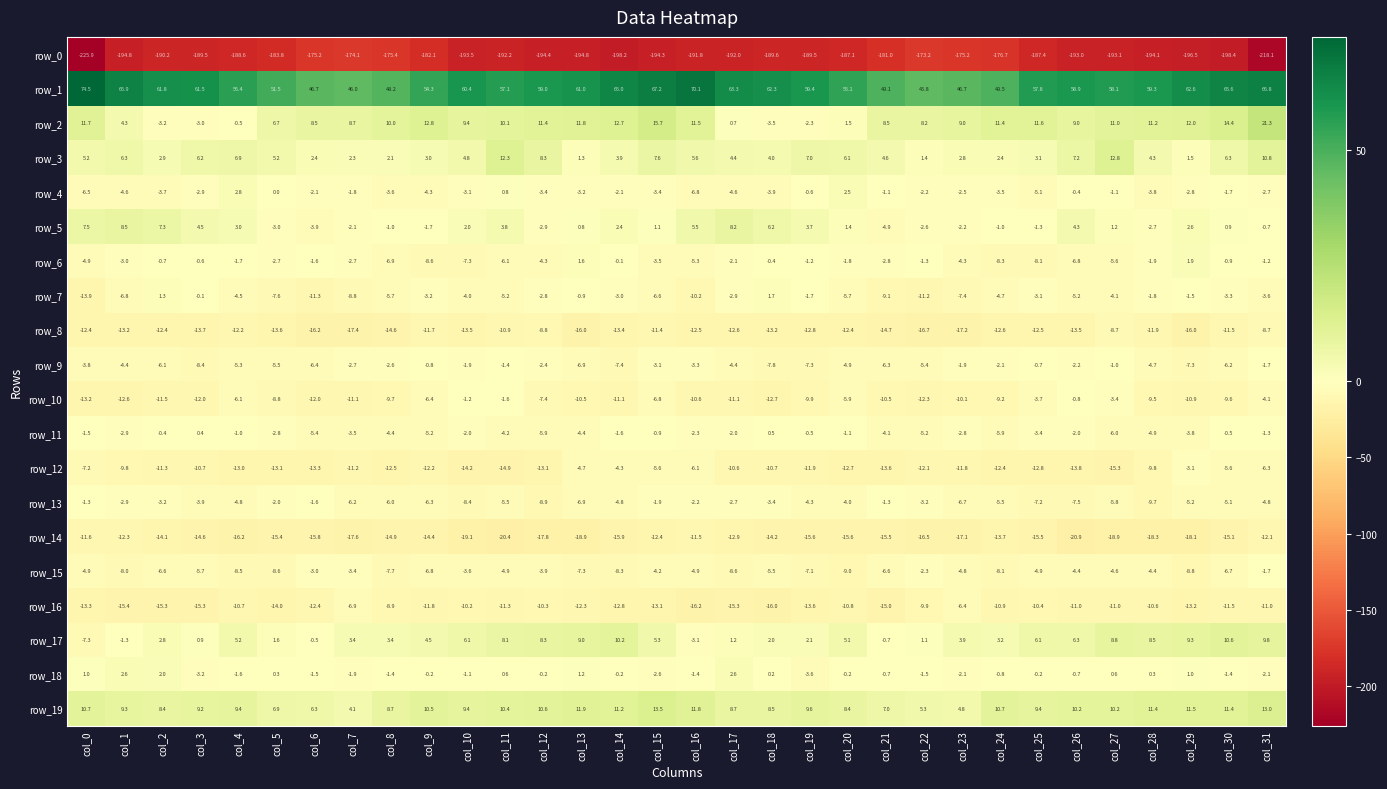

What is the total value across all series at col_25?

-188.3